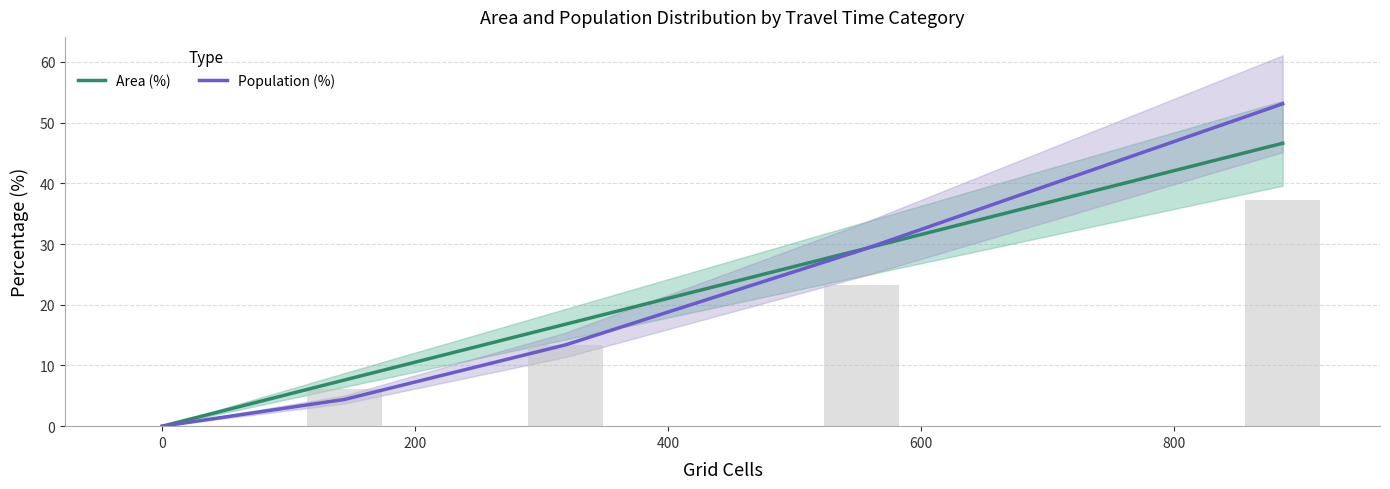

Which series changed the most between 0 and 200?

Area (%)